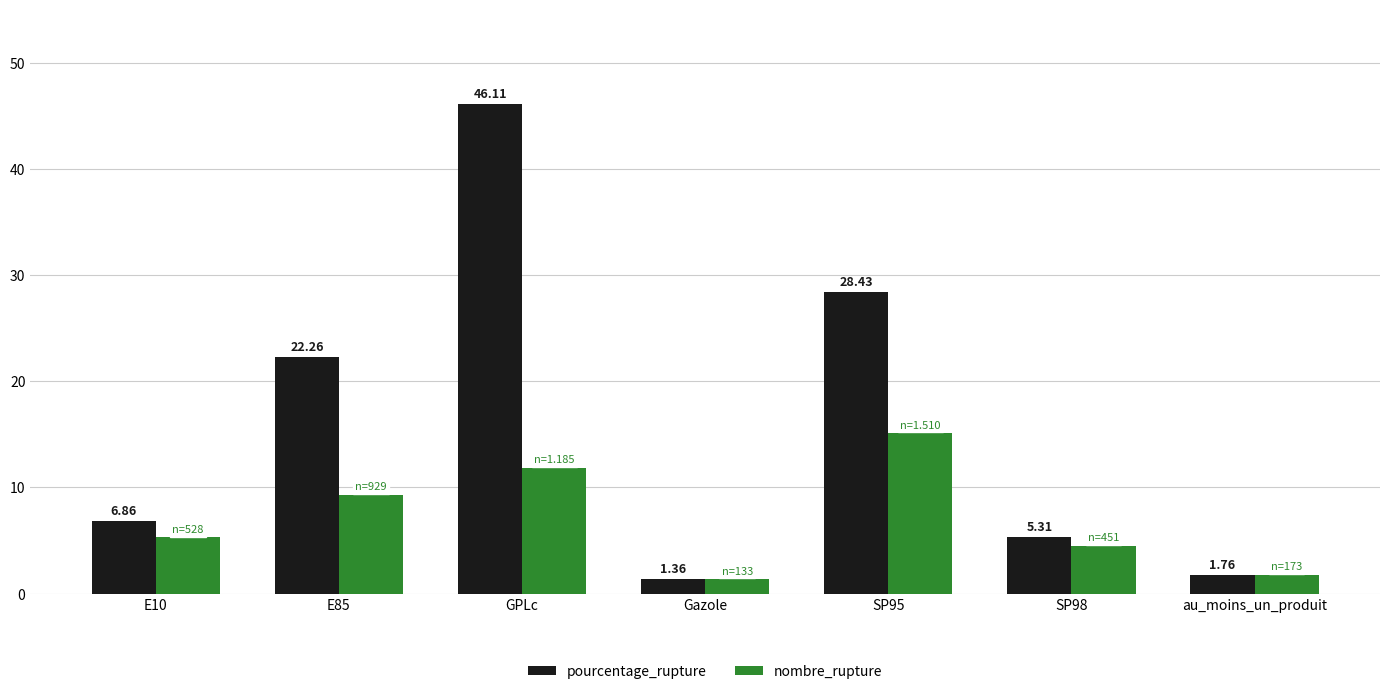

At how many categories does at least one series exceed 19?

3